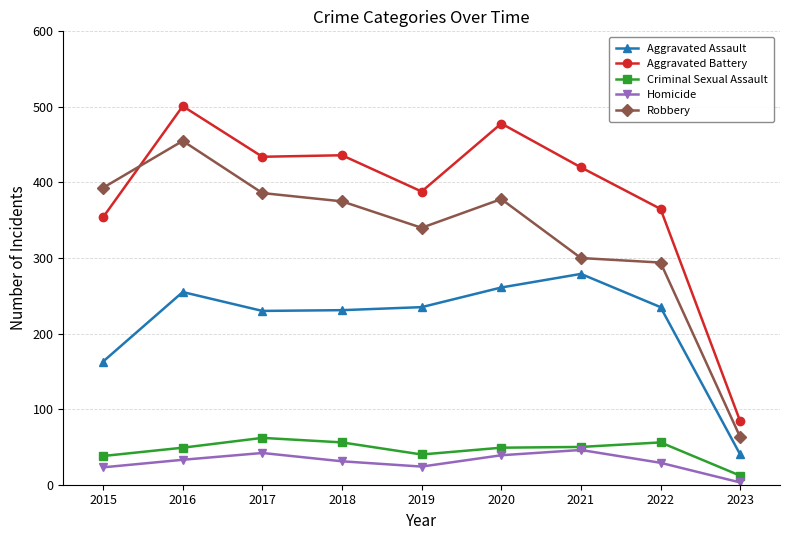

Which series has the widest spread of values?

Aggravated Battery